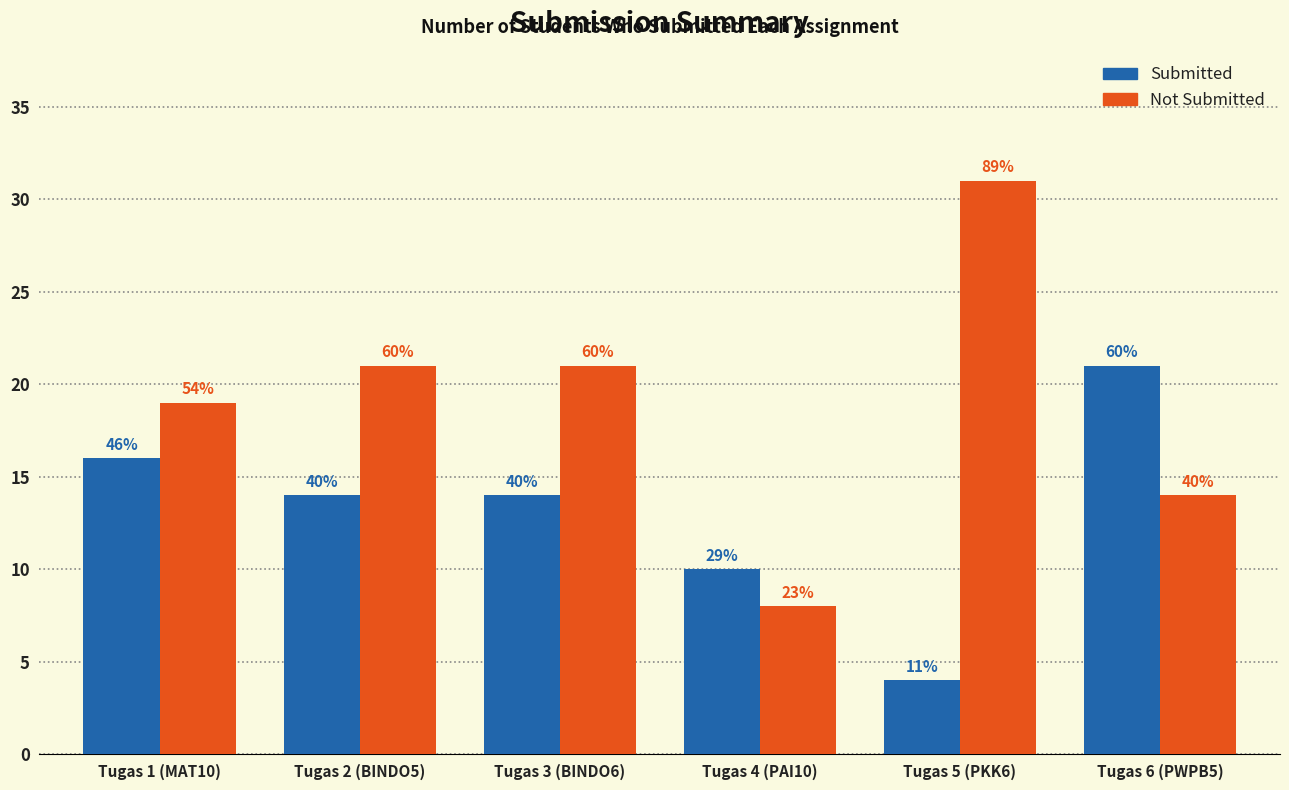

What is the difference between the maximum and minimum values in the Not Submitted series?

23